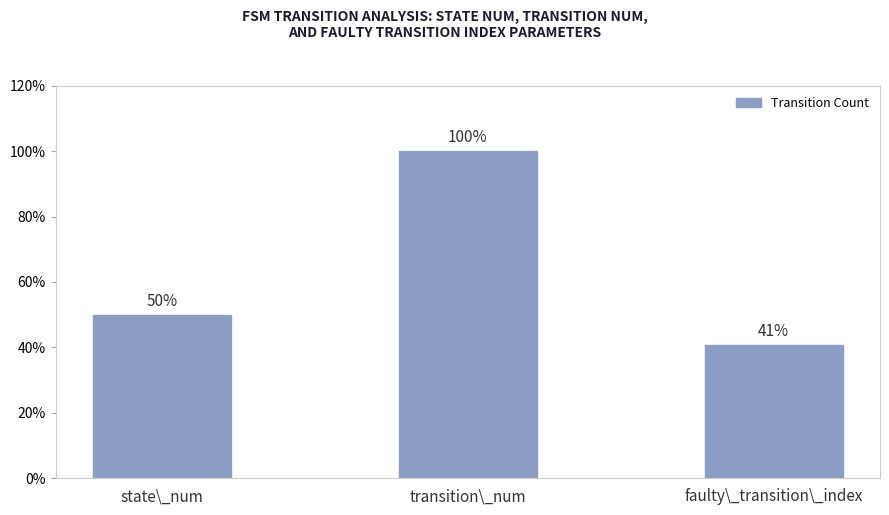

How many bars are there in total?

3